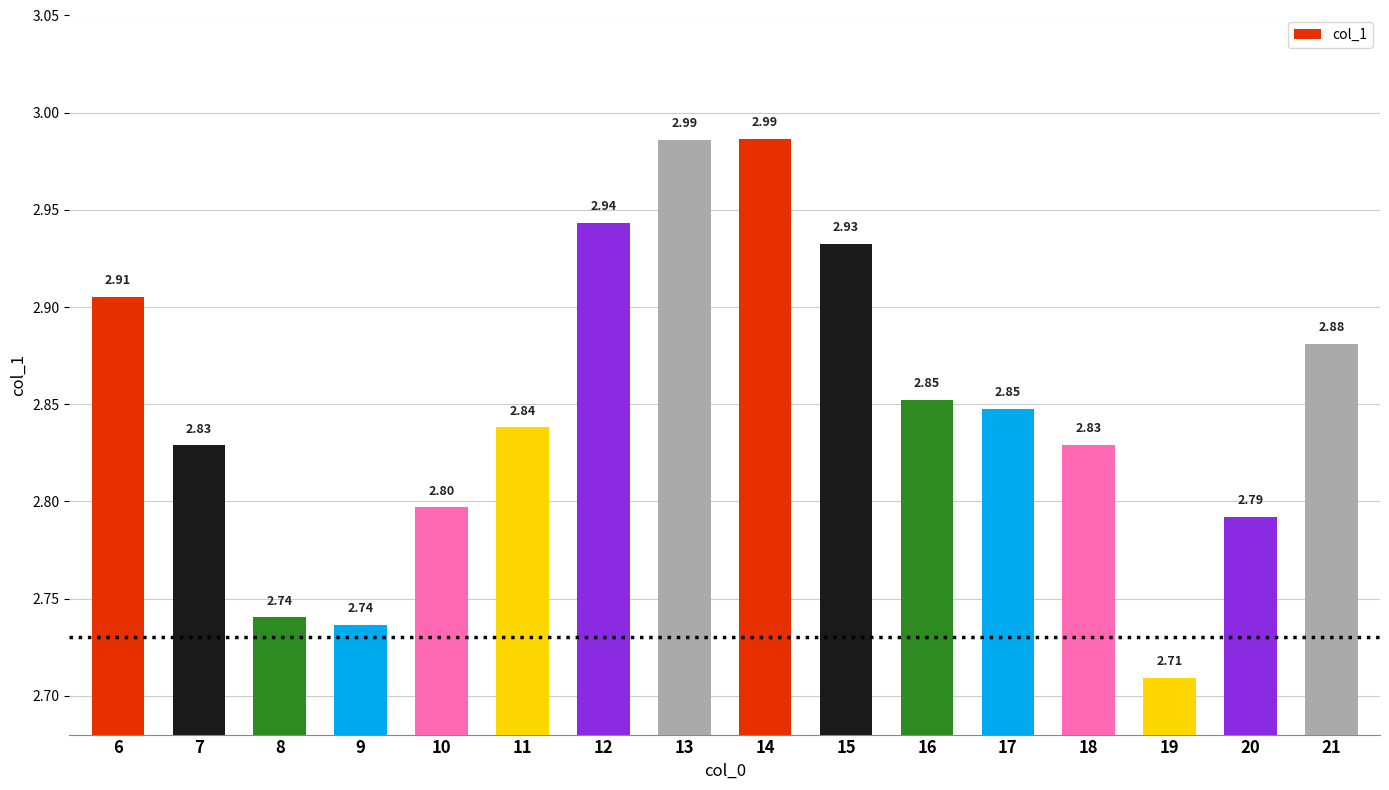

What is the difference between the second highest and minimum values?

0.3